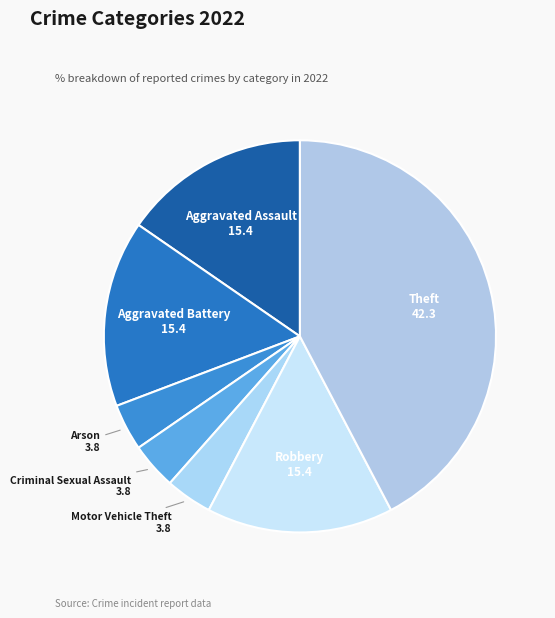

How many slices are in this pie chart?

7